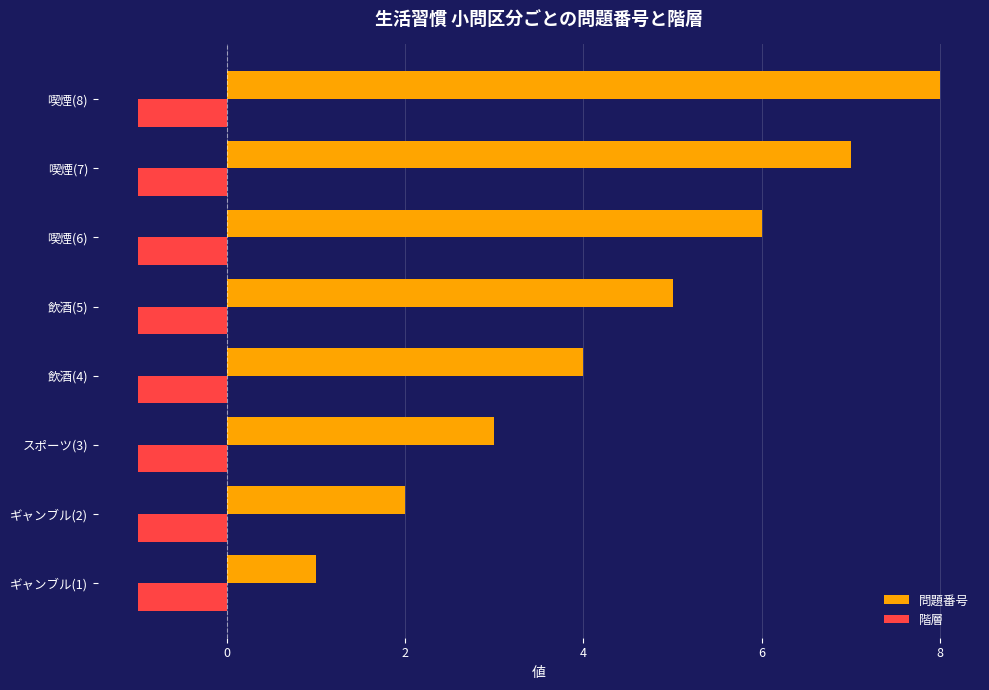

What is the difference between the maximum and minimum values in the 問題番号 series?

7